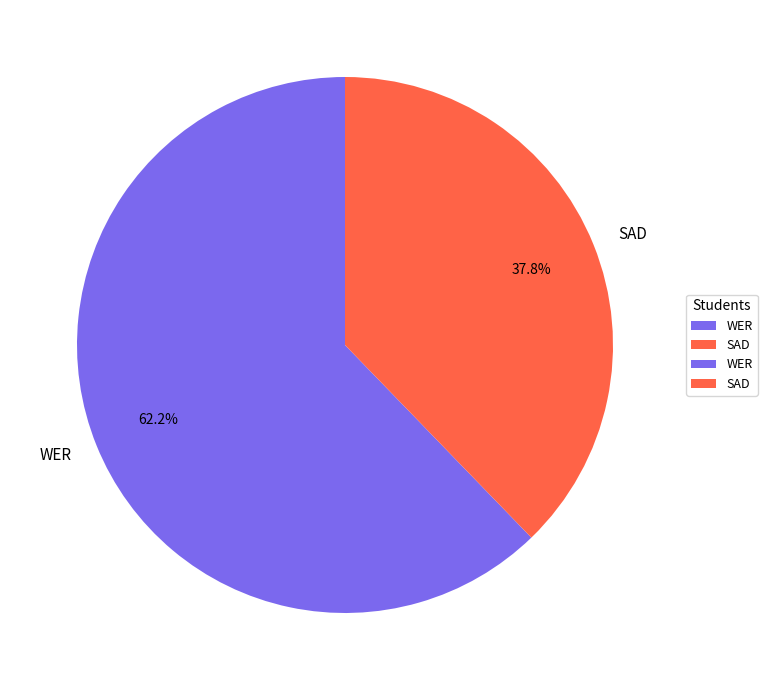

How many slices are in this pie chart?

2